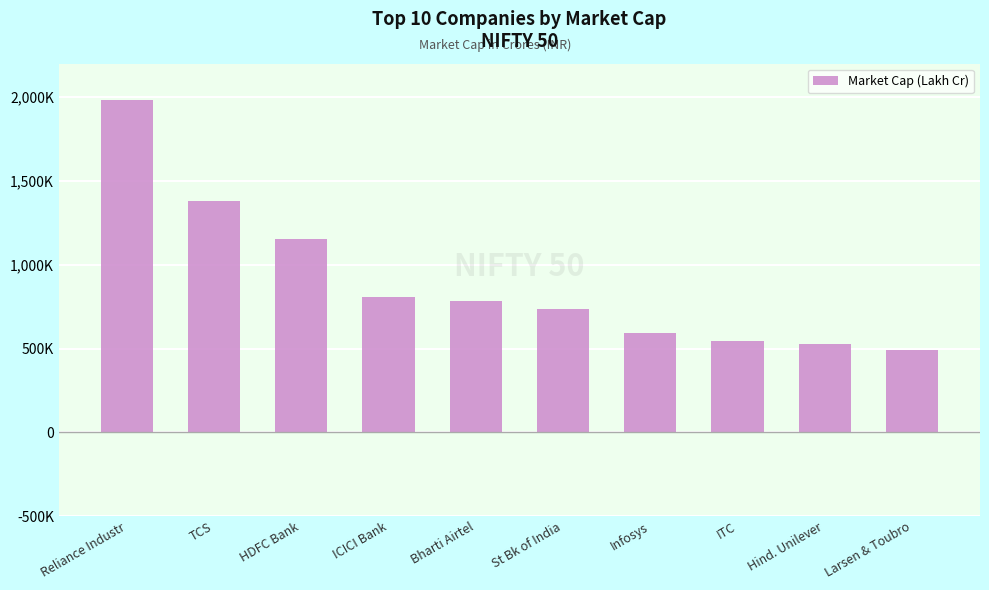

Does the chart contain any negative values?

No